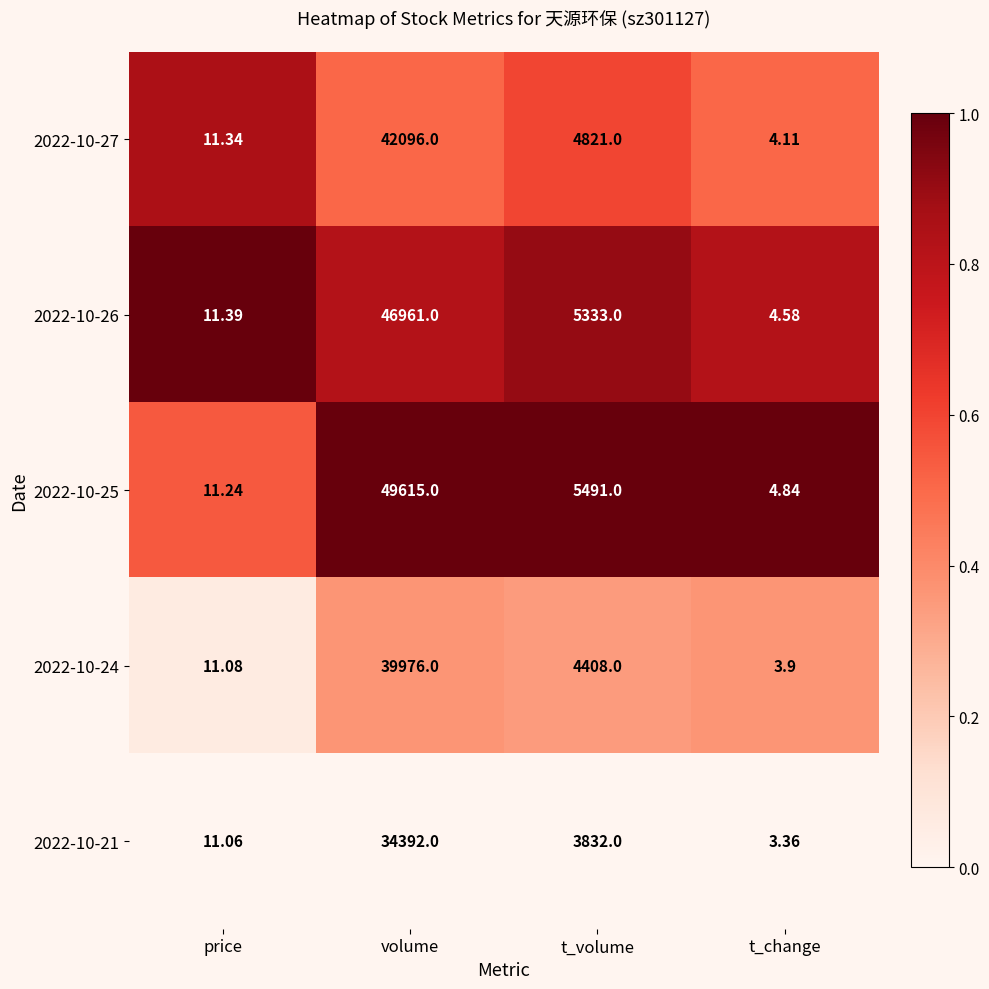

At which category does the chart reach its peak across all series?

volume